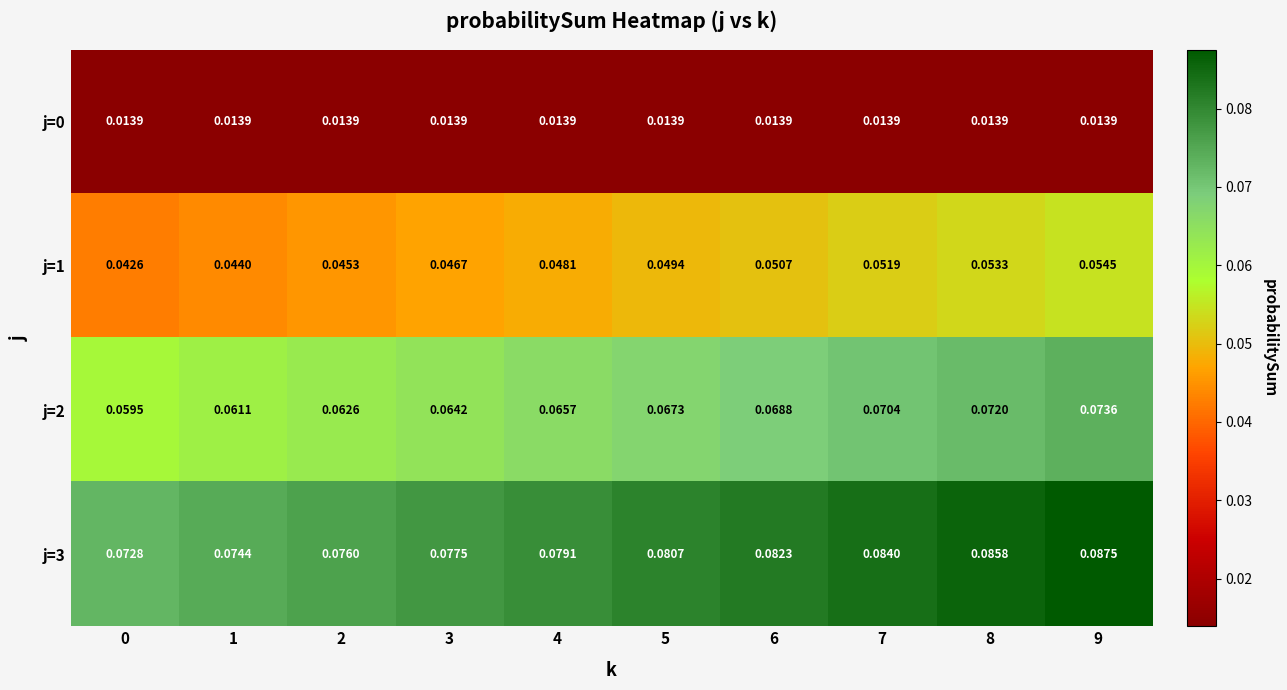

Which series changed the most between 2 and 6?

j=3